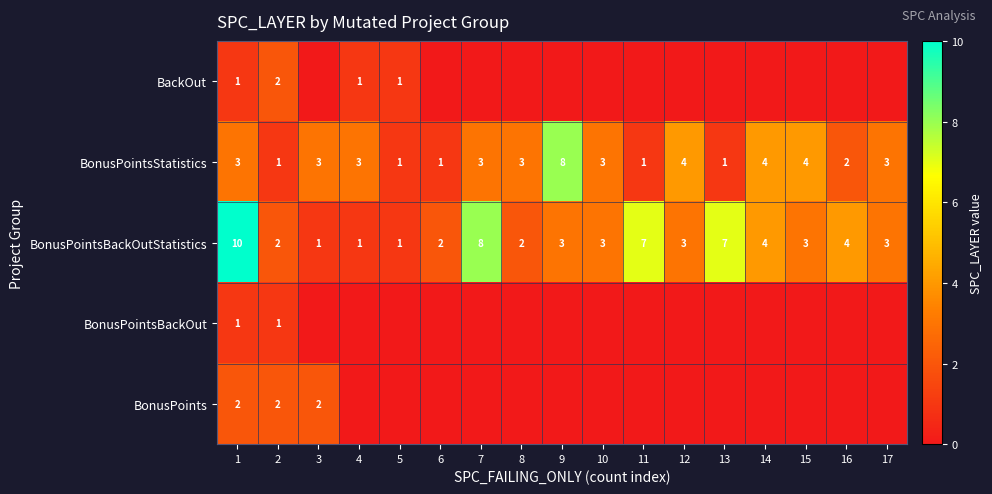

At which category is the sum across all series the highest?

1